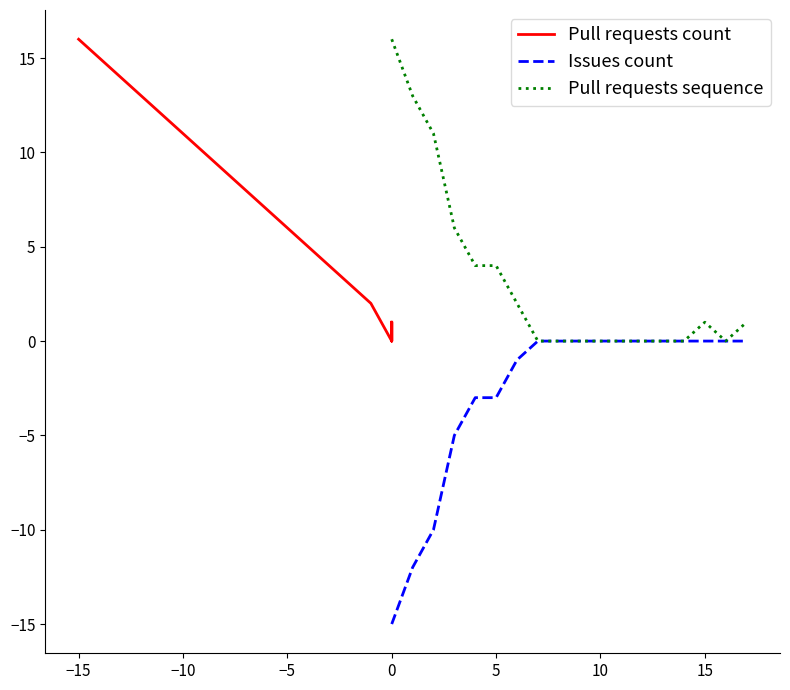

Reading right to left, what are all the values shown in this chart?

Pull requests count: 1	0	1	0	0	0	0	0	0	0	0	2	4	4	6	11	13	16
Issues count: 0	0	0	0	0	0	0	0	0	0	0	-1	-3	-3	-5	-10	-12	-15
Pull requests sequence: 1	0	1	0	0	0	0	0	0	0	0	2	4	4	6	11	13	16